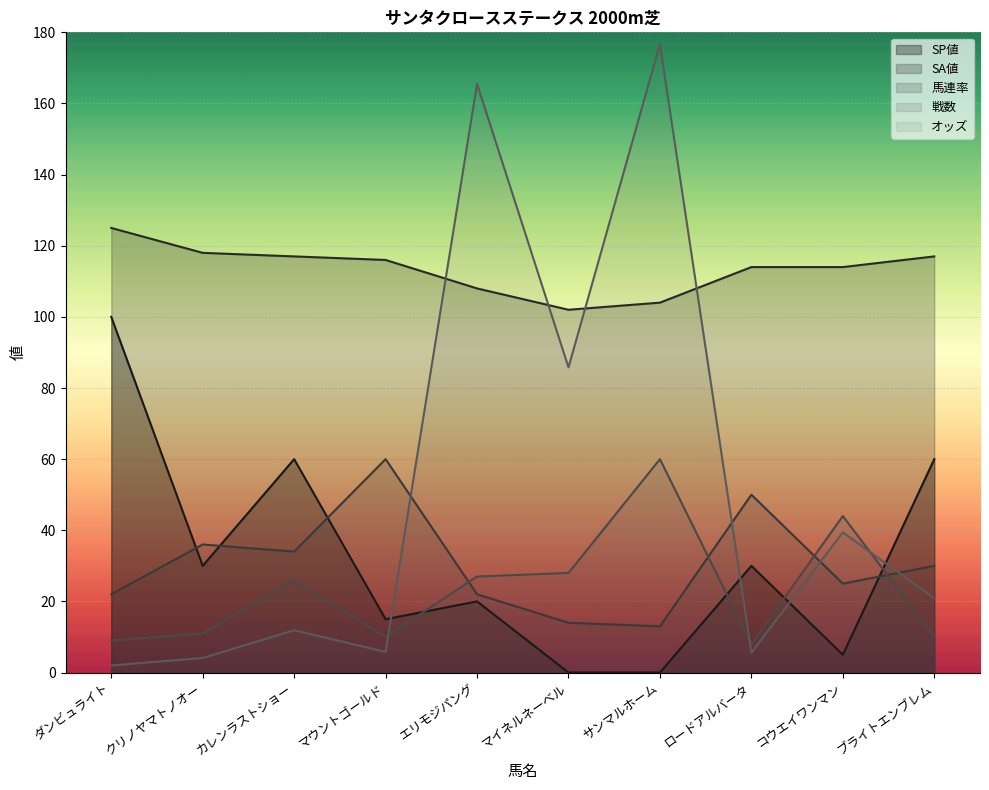

The 馬連率 series shows 27.9 at マウントゴールド. True or false?

False